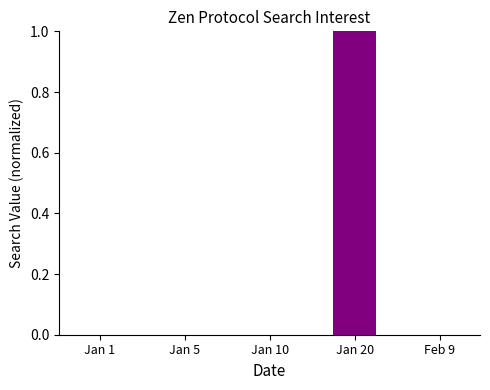

Rank the categories by value from highest to lowest.

Jan 20, Jan 1, Jan 5, Jan 10, Feb 9